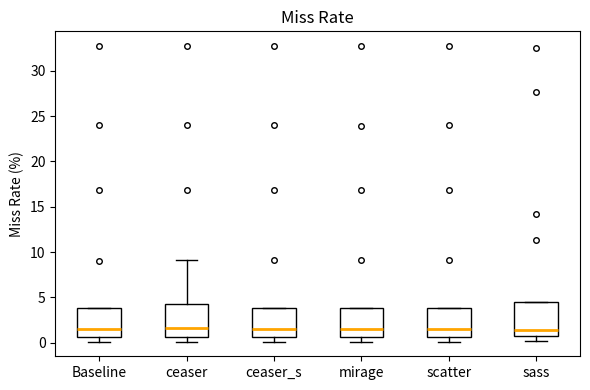

Reading left to right, transcribe this box plot: for each box, give where its median line is, the range the box spans, and where its two whiskers end, as read against the y-axis. The values are not printed on the chart, so give them approximately, as read against the axis.

Baseline: median 1.5, box 0.5 to 4.0, whiskers 0.0 to 4.0
ceaser: median 1.5, box 0.5 to 4.5, whiskers 0.0 to 9.0
ceaser_s: median 1.5, box 0.5 to 4.0, whiskers 0.0 to 4.0
mirage: median 1.5, box 0.5 to 4.0, whiskers 0.0 to 4.0
scatter: median 1.5, box 0.5 to 4.0, whiskers 0.0 to 4.0
sass: median 1.5, box 1.0 to 4.5, whiskers 0.0 to 4.5